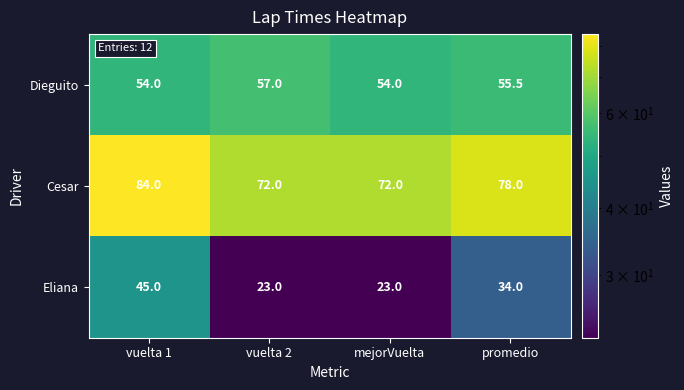

At vuelta 1, list the series in order from smallest to largest.

Eliana, Dieguito, Cesar